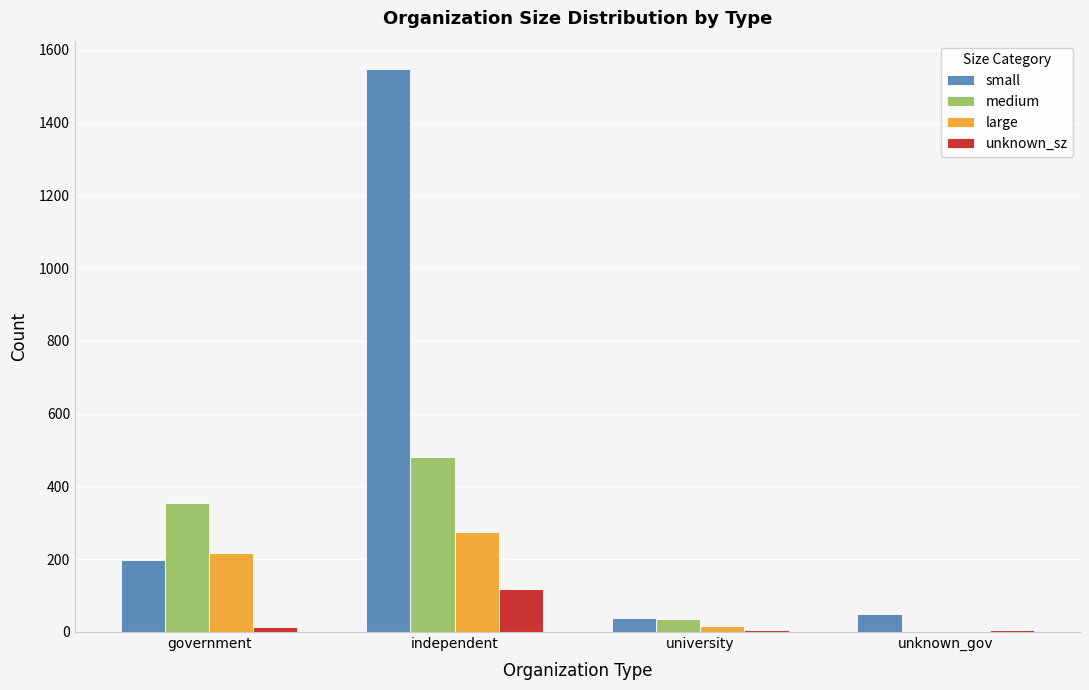

Between government and university, which series saw the biggest shift?

medium